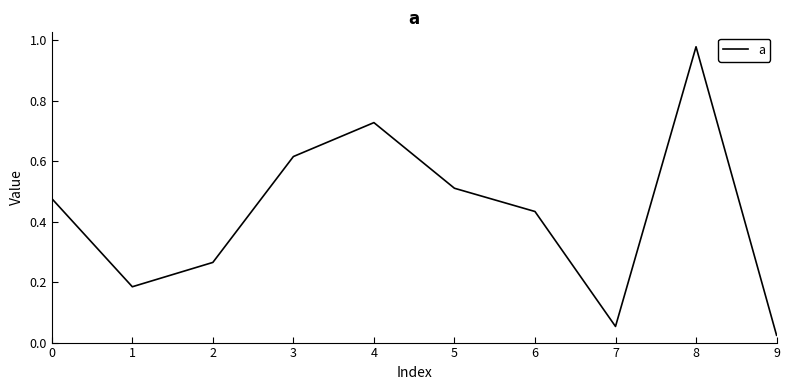

Is this an area chart (filled region under the line)?

No